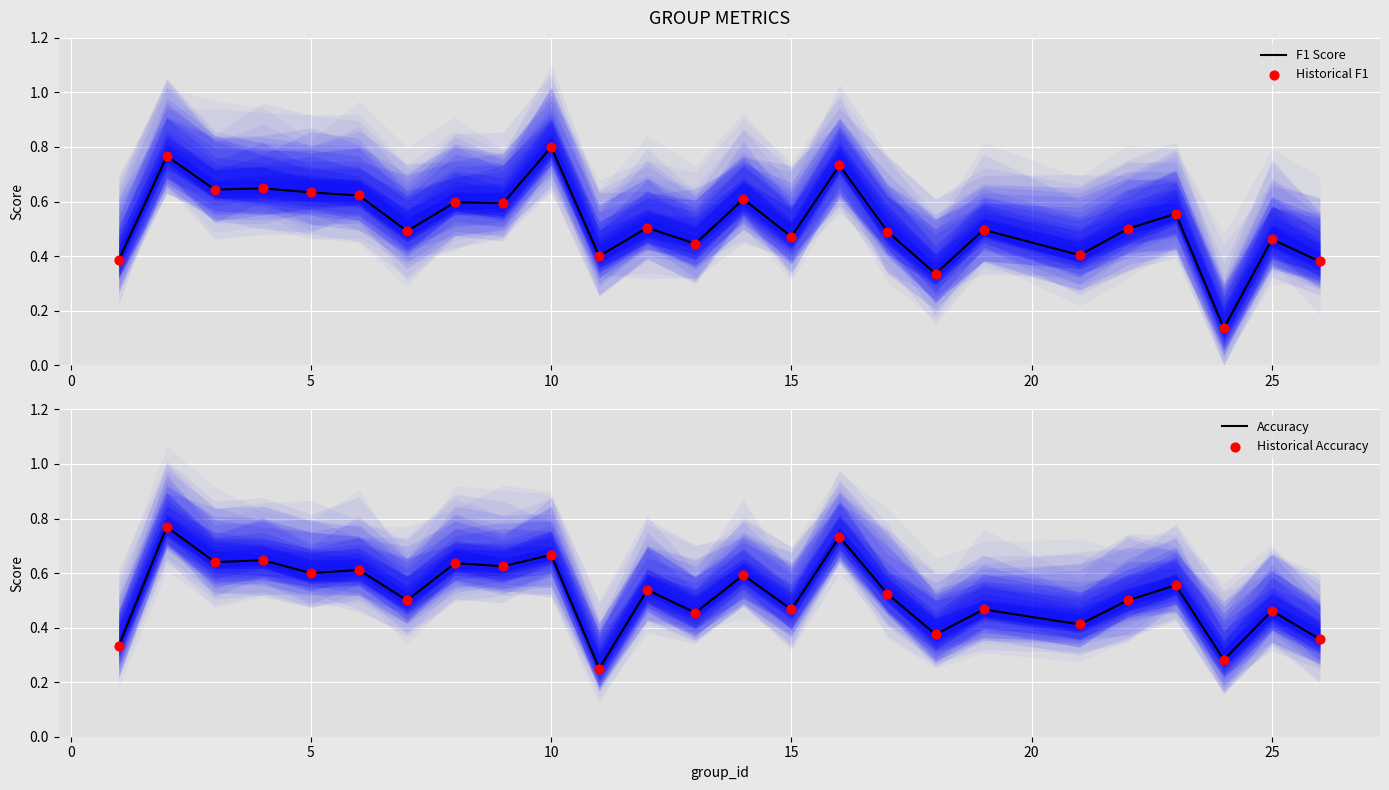

Which series has the widest spread of Y values?

F1 Score